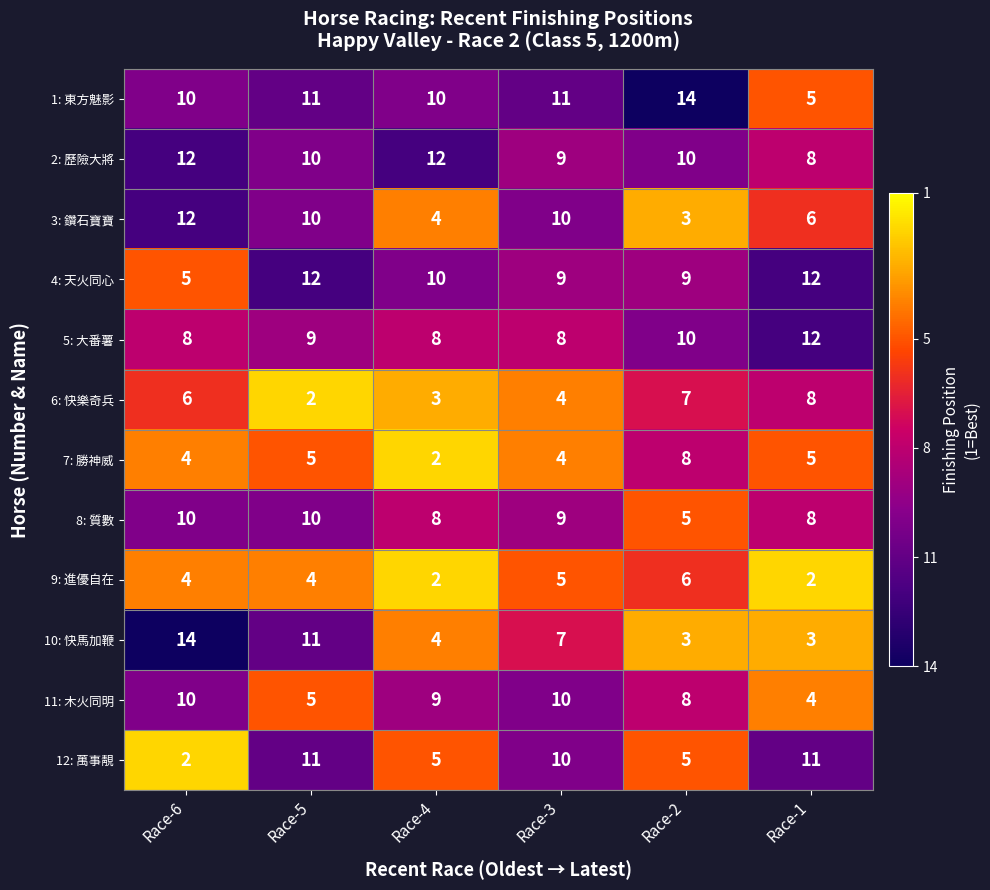

Read the 8: 質數 value at Race-3.

9